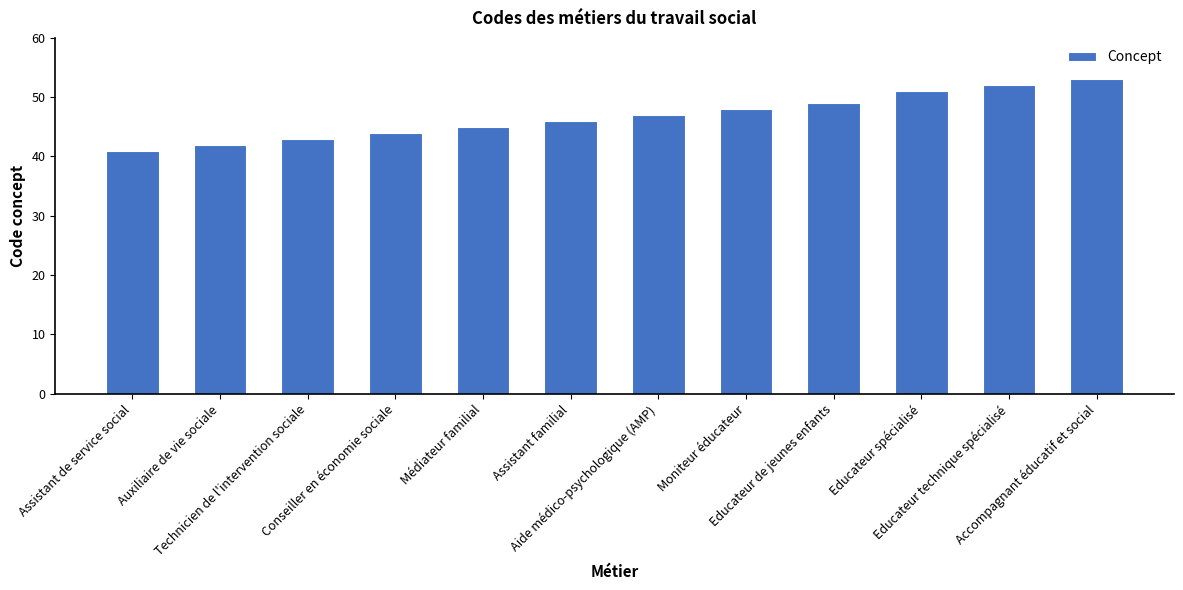

What is the label of the 1st bar from the right?

Accompagnant éducatif et social